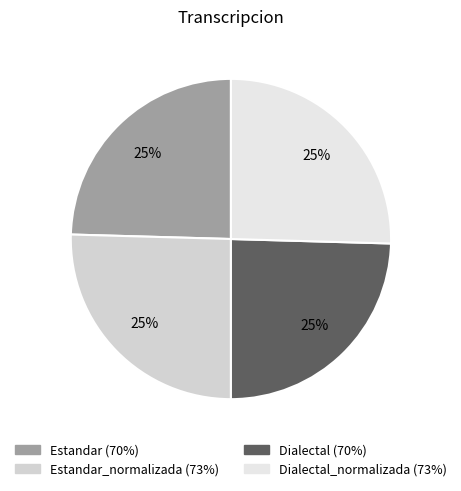

Count the number of slices in the pie.

4